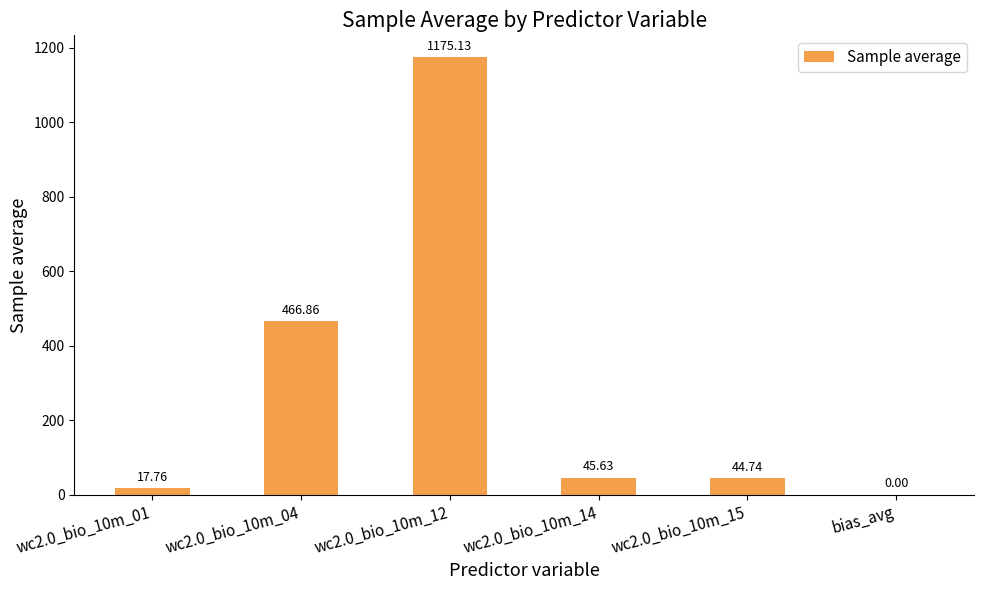

Between wc2.0_bio_10m_15 and wc2.0_bio_10m_01, which is larger?

wc2.0_bio_10m_15